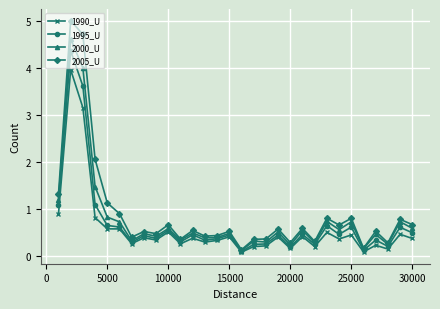

Which series has the widest spread of values?

2005_U